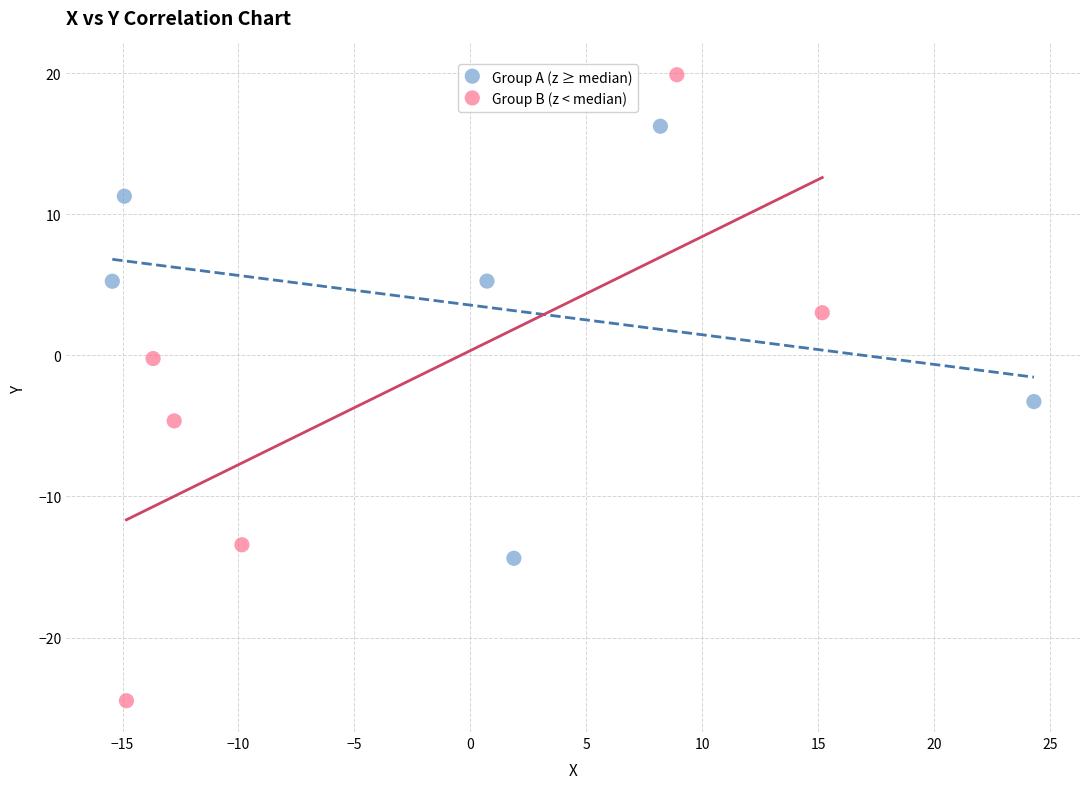

What are all the series names shown in the legend?

Group A (z ≥ median), Group B (z < median)